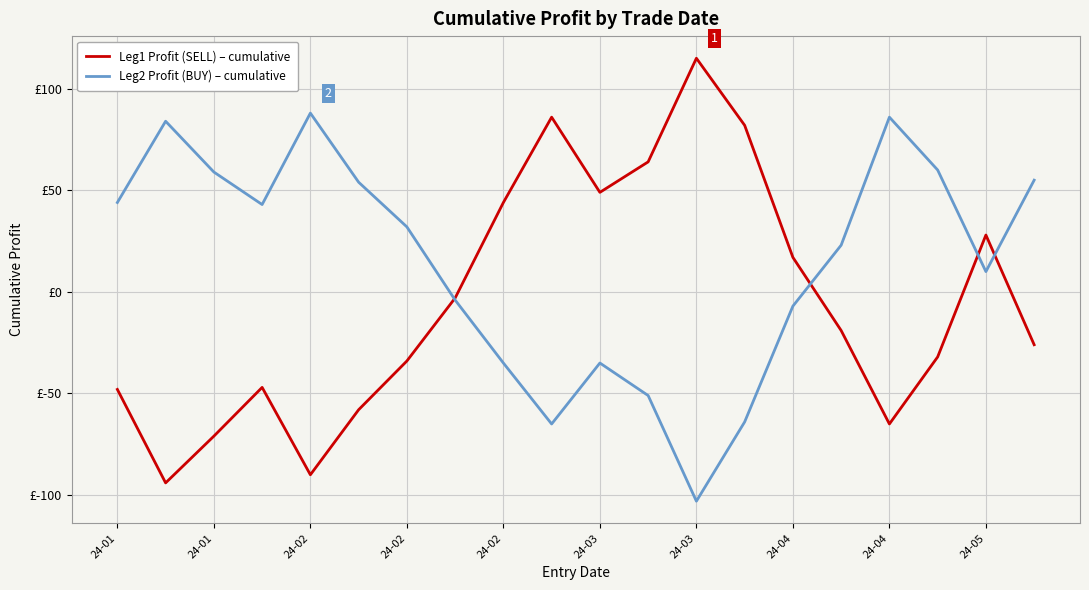

How many times do Leg2 Profit (BUY) – cumulative and Leg1 Profit (SELL) – cumulative cross each other?

4